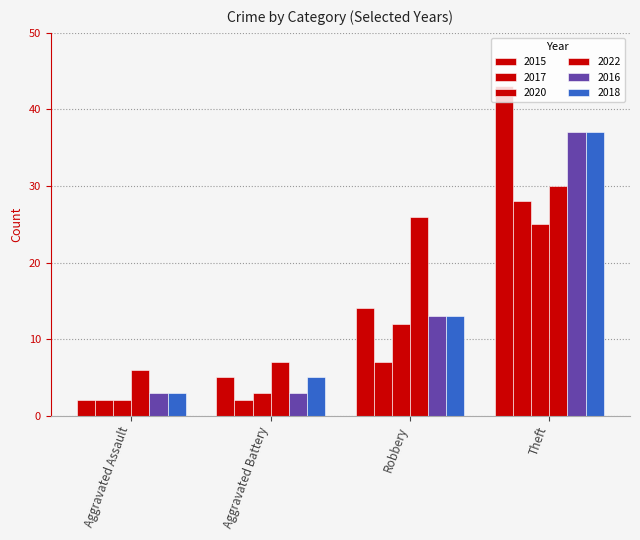

What value does the 2015 series have at Aggravated Battery, to the nearest 5?

5